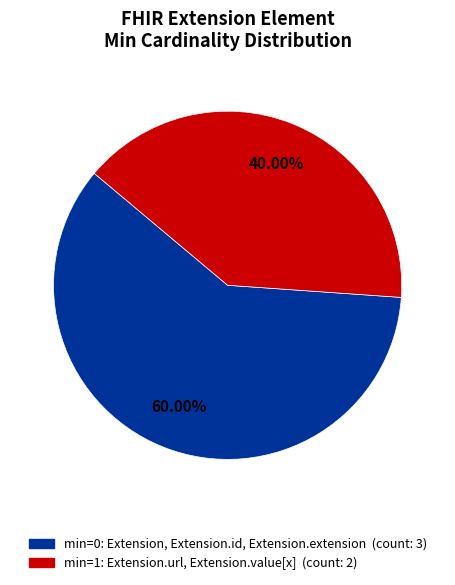

Is there any slice that represents more than half of the pie?

Yes